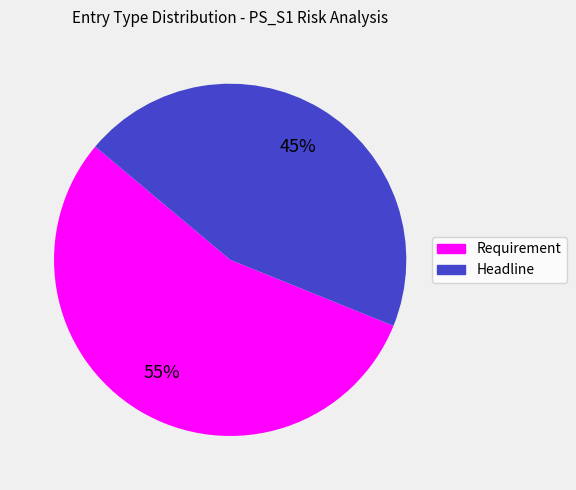

The Headline slice represents 30% of the pie. True or false?

False